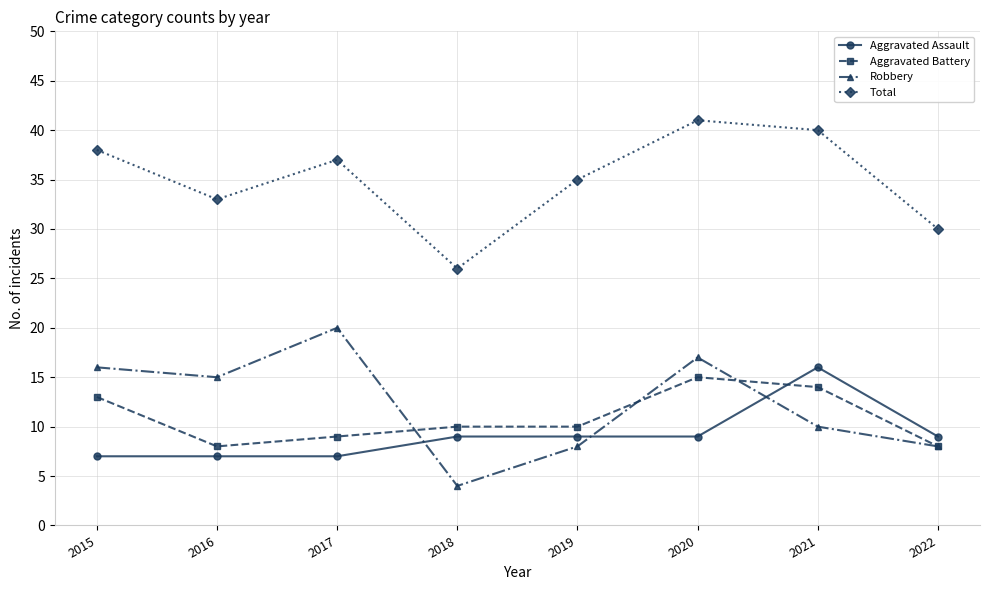

Reading left to right, what are all the values shown in this chart?

Aggravated Assault: 2015=7	2016=7	2017=7	2018=9	2019=9	2020=9	2021=16	2022=9
Aggravated Battery: 2015=13	2016=8	2017=9	2018=10	2019=10	2020=15	2021=14	2022=8
Robbery: 2015=16	2016=15	2017=20	2018=4	2019=8	2020=17	2021=10	2022=8
Total: 2015=38	2016=33	2017=37	2018=26	2019=35	2020=41	2021=40	2022=30